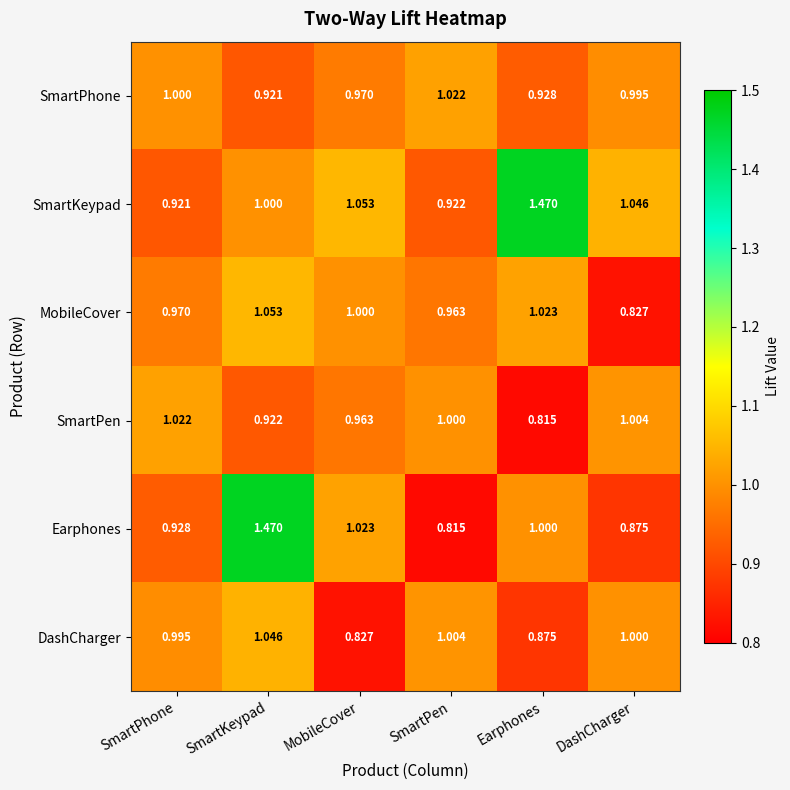

At Earphones, list the series in order from largest to smallest.

SmartKeypad, MobileCover, Earphones, SmartPhone, DashCharger, SmartPen